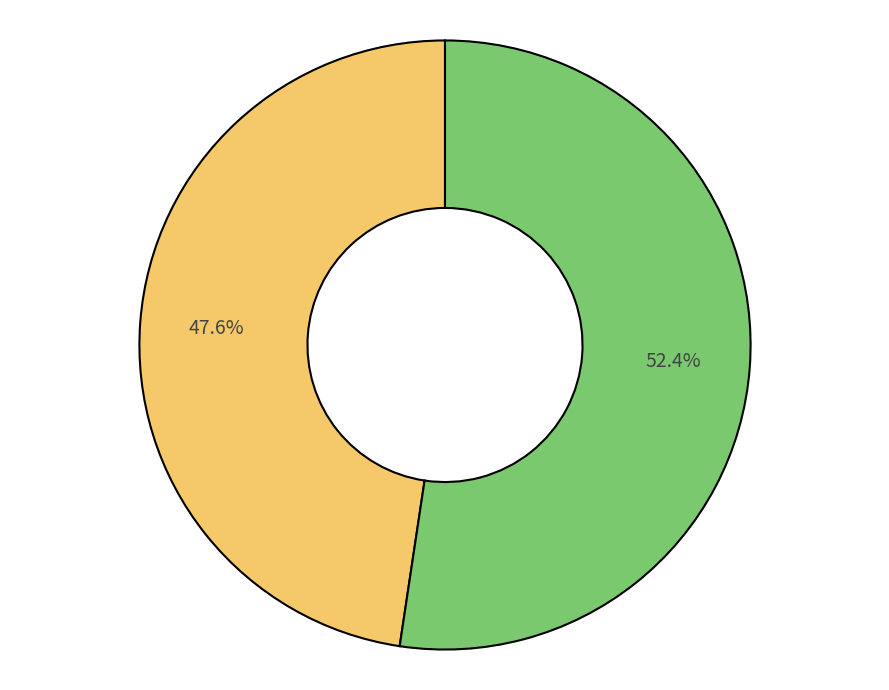

Is there a majority slice in this chart?

Yes